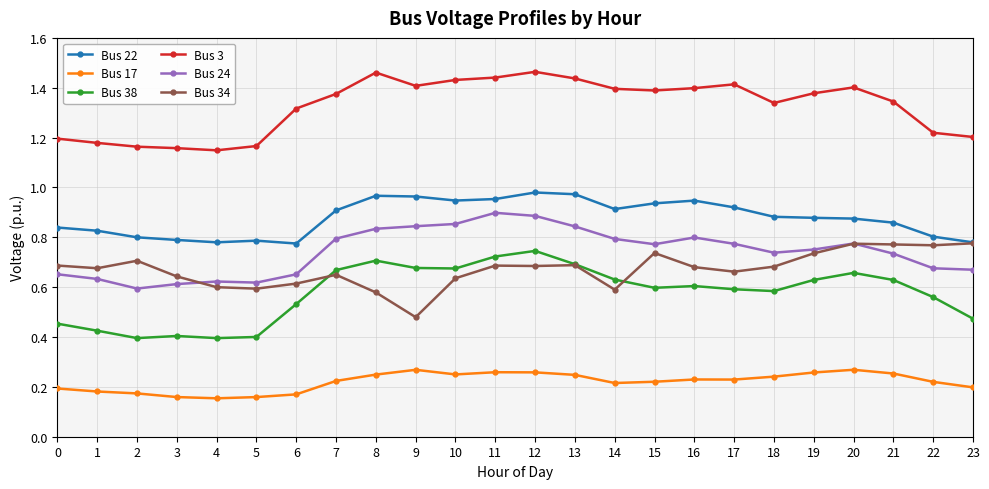

The Bus 24 series shows 0.6 at 5. True or false?

True